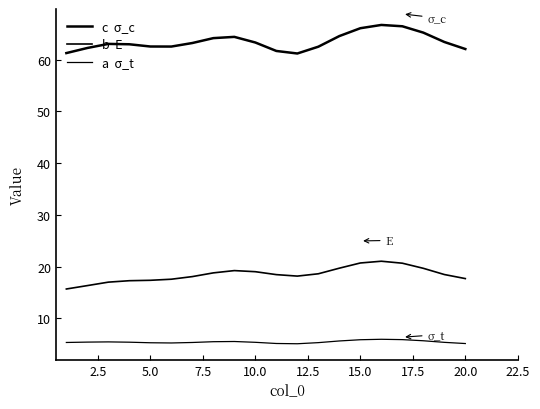

How many lines are shown in the chart?

3